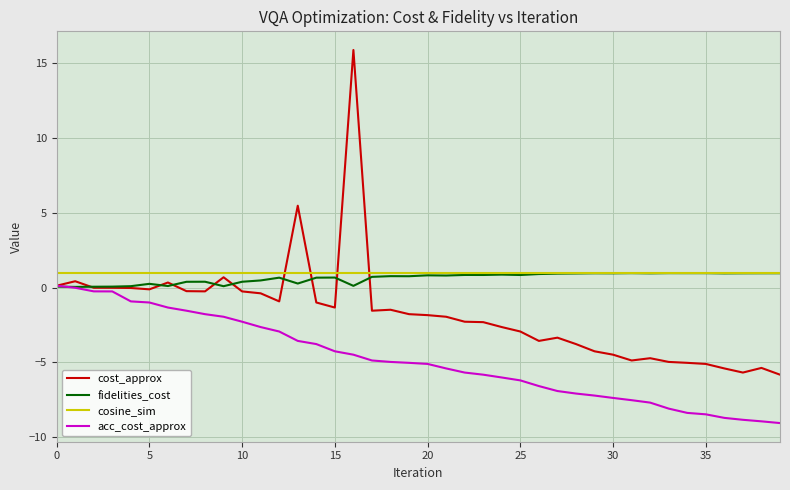

What is the difference between the second highest and minimum values in the cost_approx series?

11.3